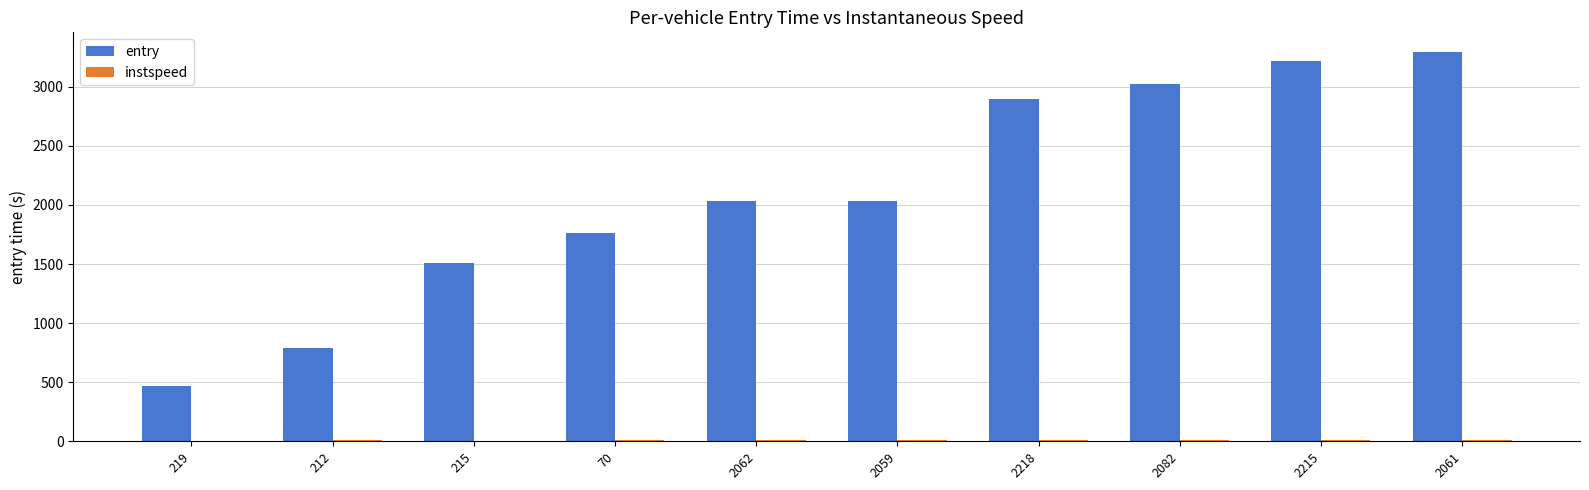

Which series changed the most between 219 and 2215?

entry